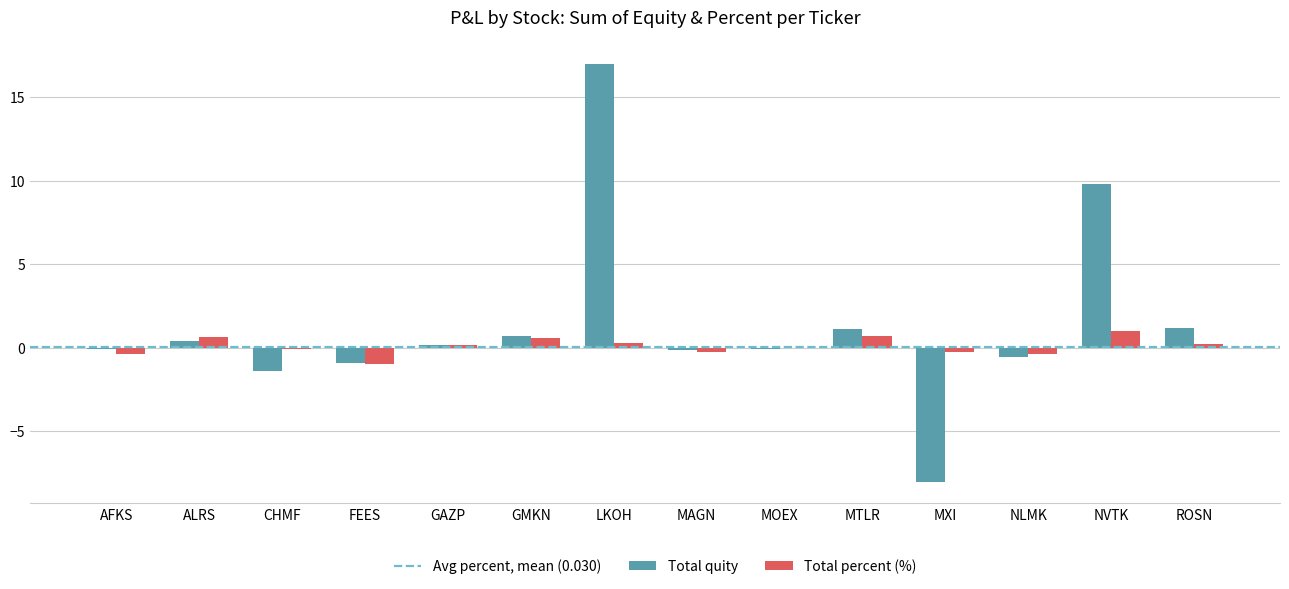

How many data points does each series have?

14